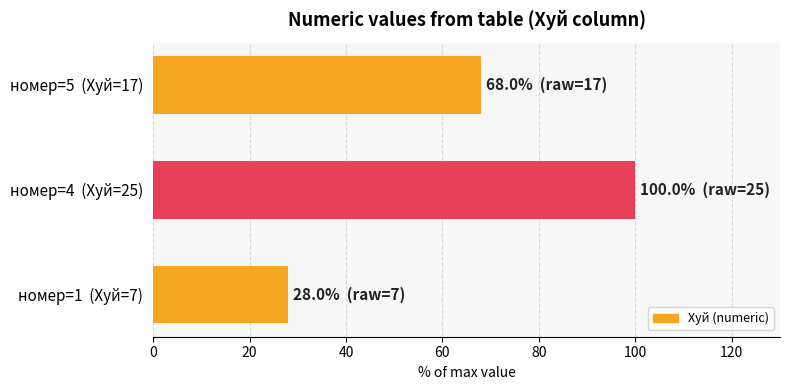

Where is the data nearest to the value 64?

номер=5  (Хуй=17)